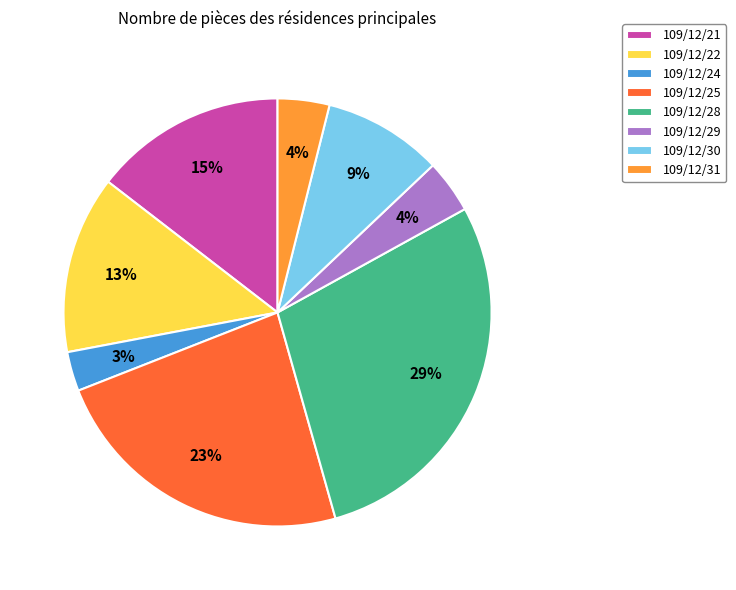

Does any single category account for the majority?

No